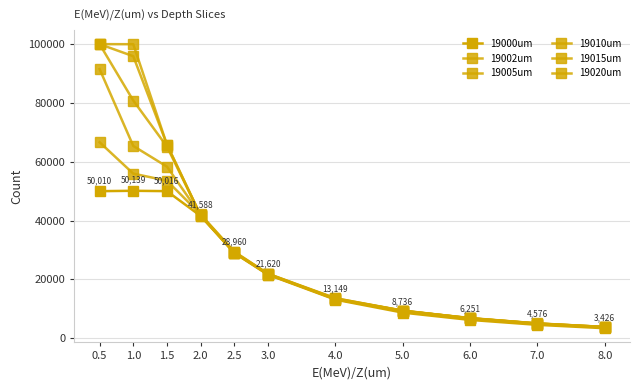

Does the chart have visible grid lines?

Yes